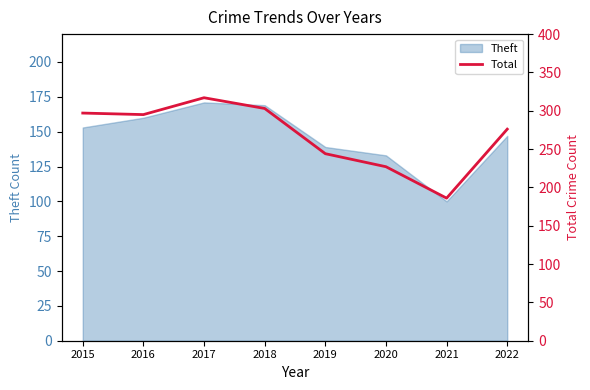

Between 2019 and 2018, which is larger?

2018